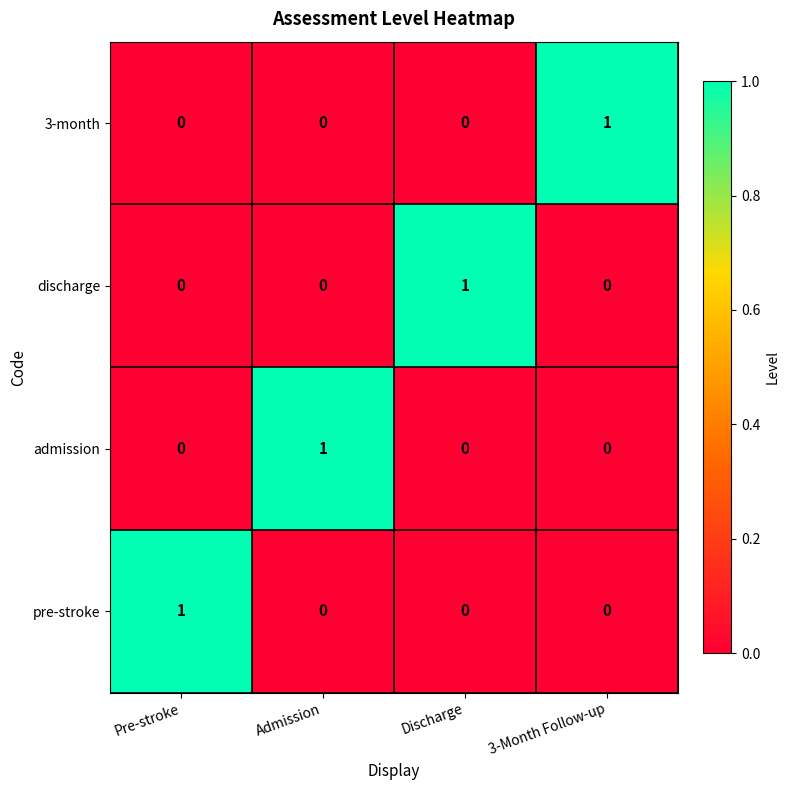

At which label is the value closest to 0?

Pre-stroke